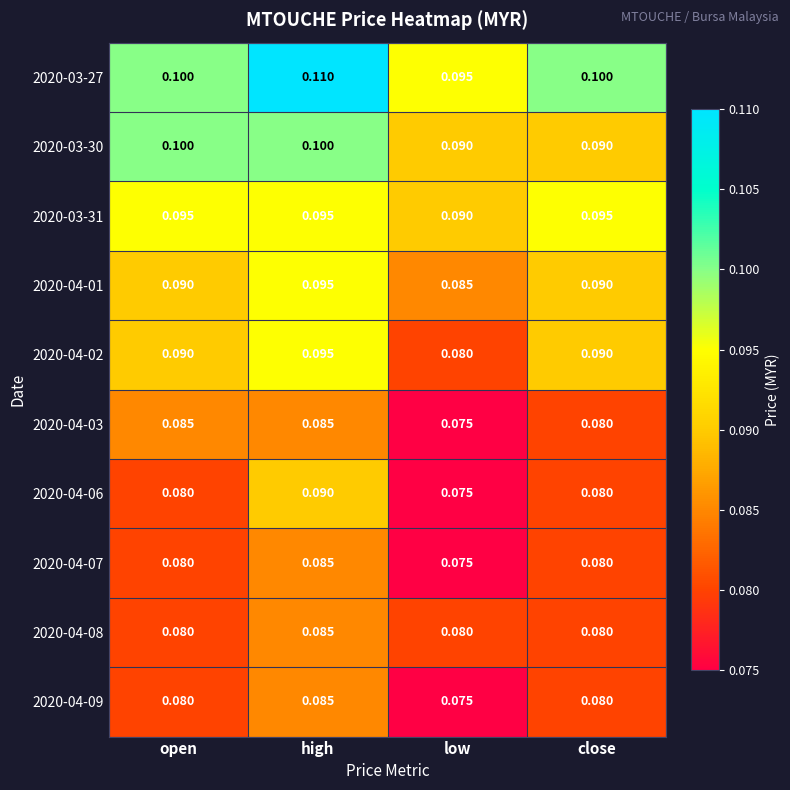

At which label is 2020-04-07 closest to 0?

low